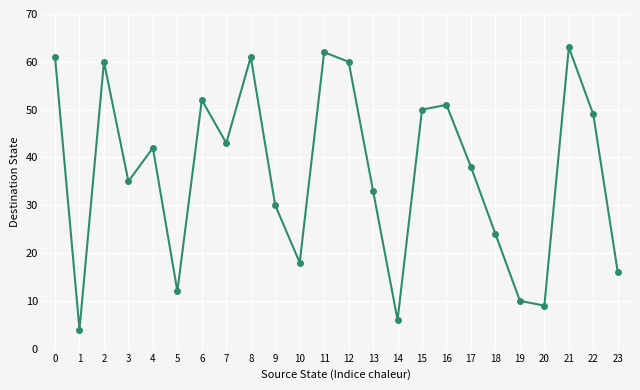

Does the chart display data point markers on the line(s)?

Yes